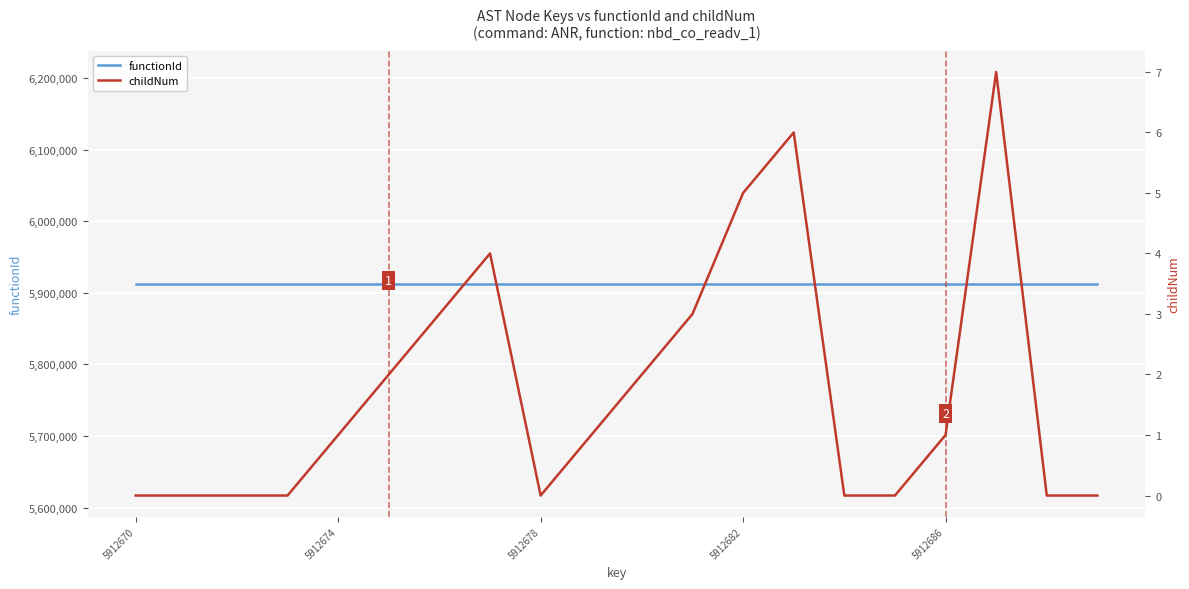

How many lines are shown in the chart?

2